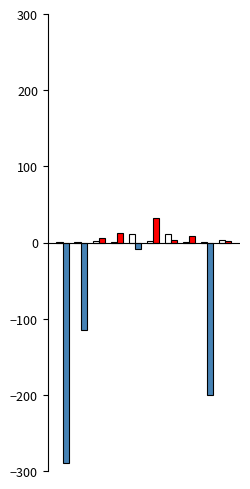

What is the maximum value shown in the chart?

31.8